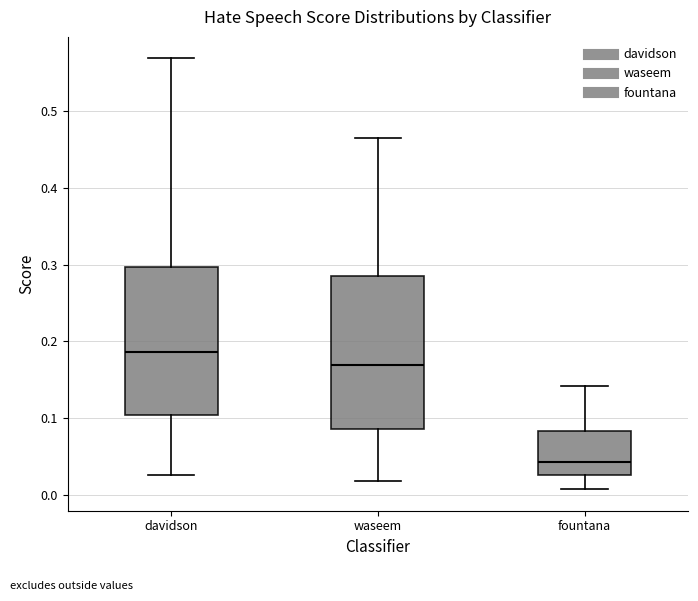

Where is the upper edge of the box for davidson on the y-axis? The values are not printed on the chart, so give them approximately, as read against the axis.

0.30